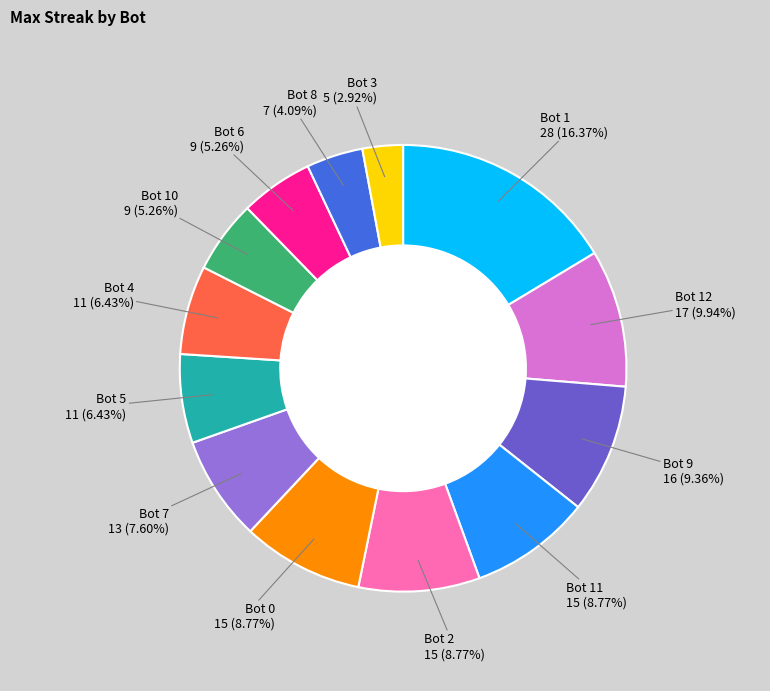

Does any single category account for the majority?

No